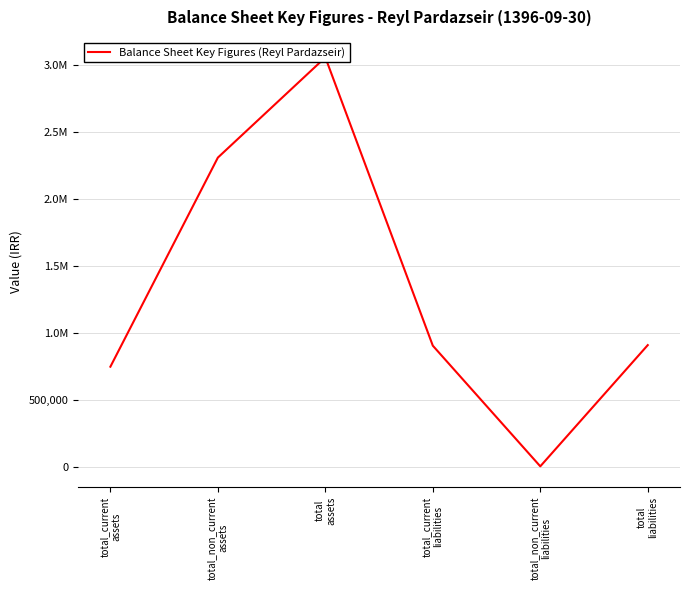

How many data points are above 910017?

2